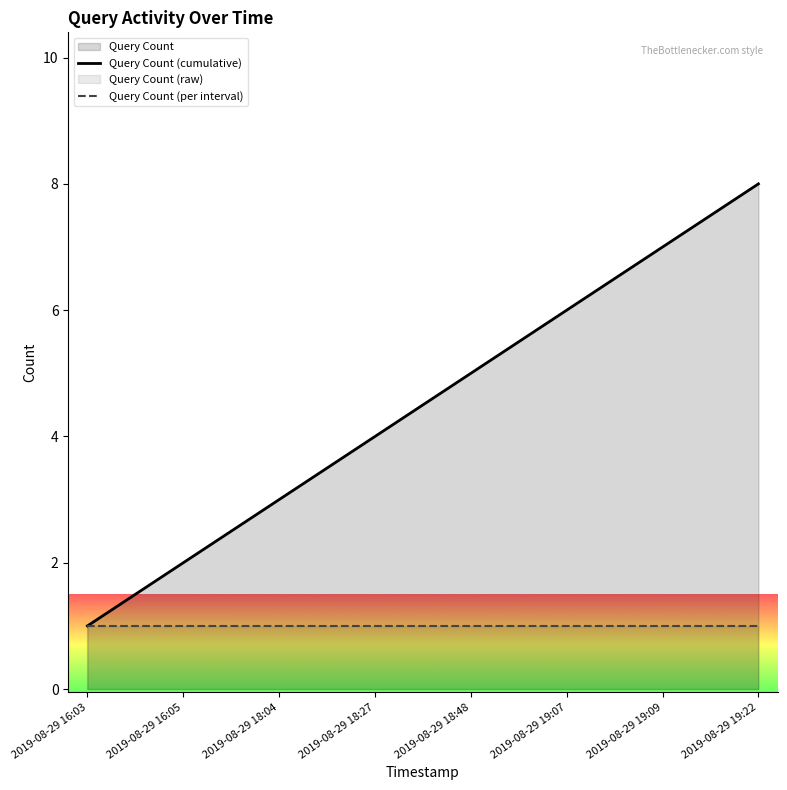

What is the sum of the Query Count (cumulative) values at 2019-08-29 19:22 and 2019-08-29 18:48?

13